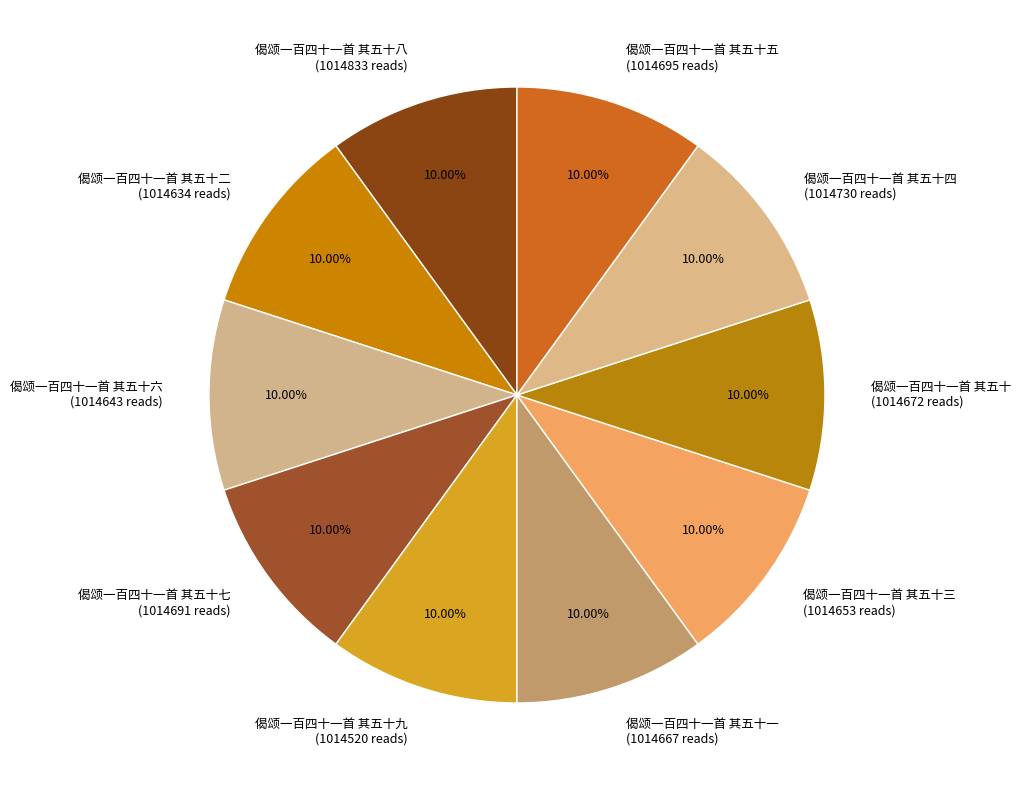

Approximately how many times larger is the value at 偈颂一百四十一首 其五十六 (1014643 reads) compared to 偈颂一百四十一首 其五十一 (1014667 reads)?

1.0